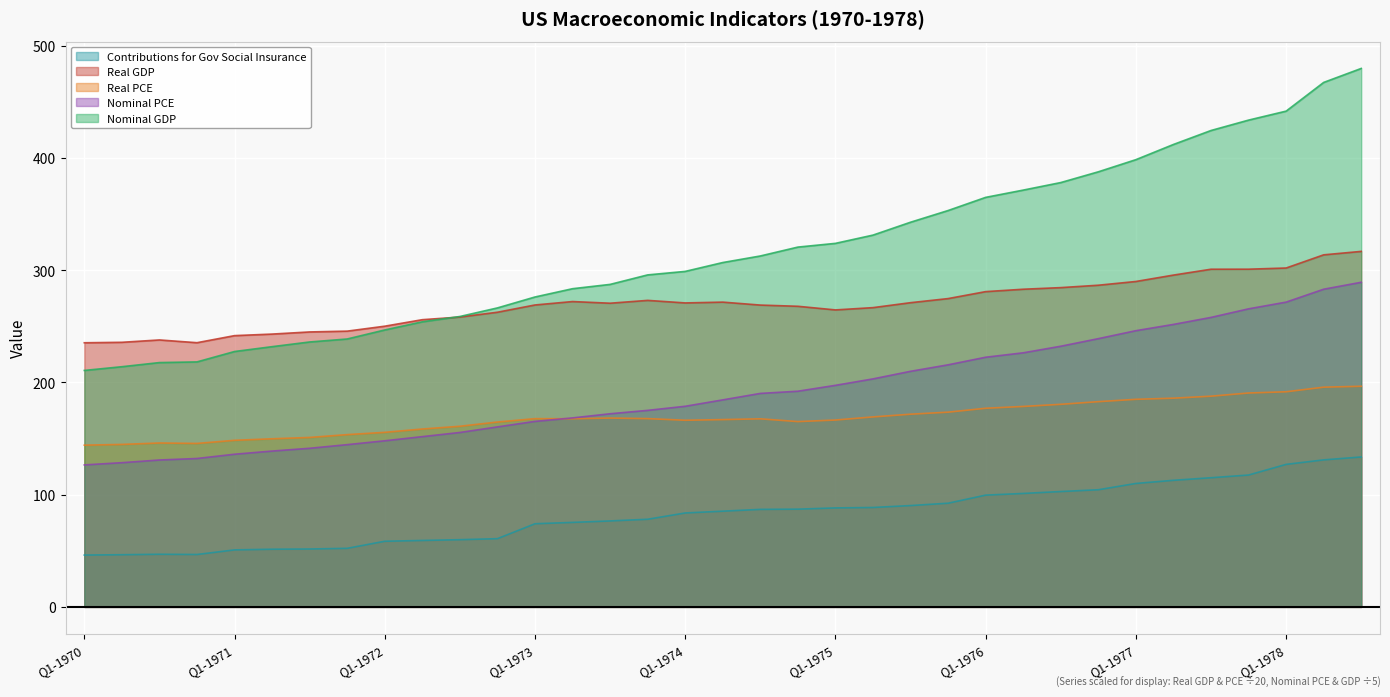

How many lines are shown in the chart?

5